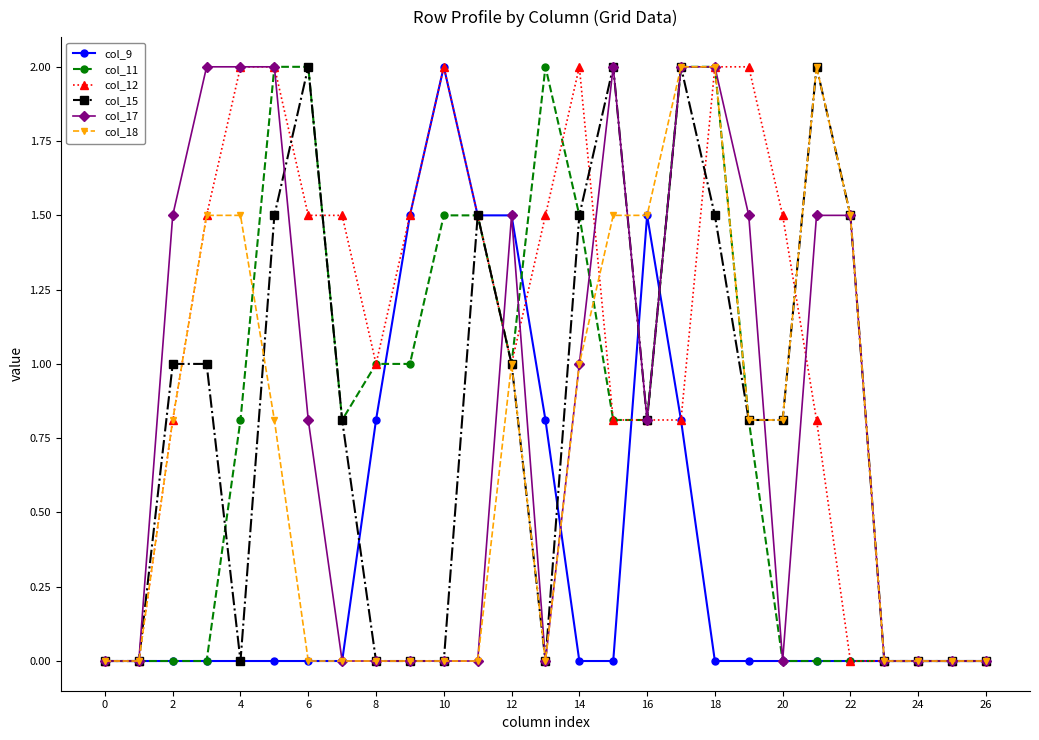

Which series has the largest total across all categories?

col_12